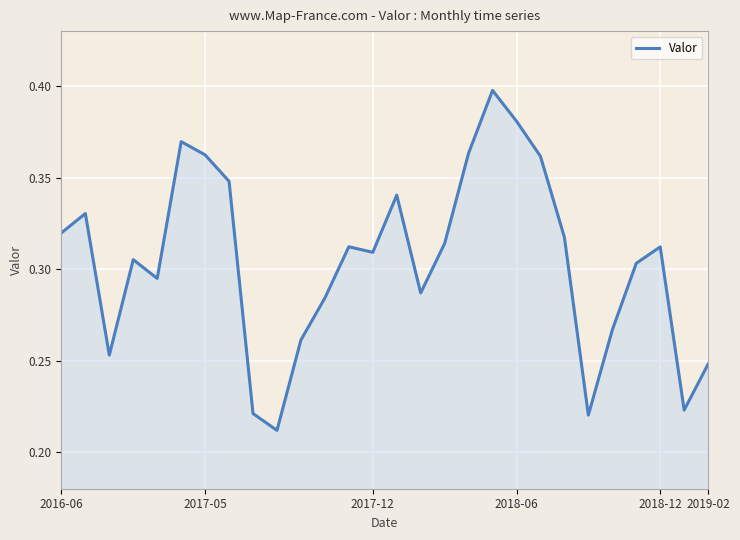

What is the smallest value displayed?

0.2